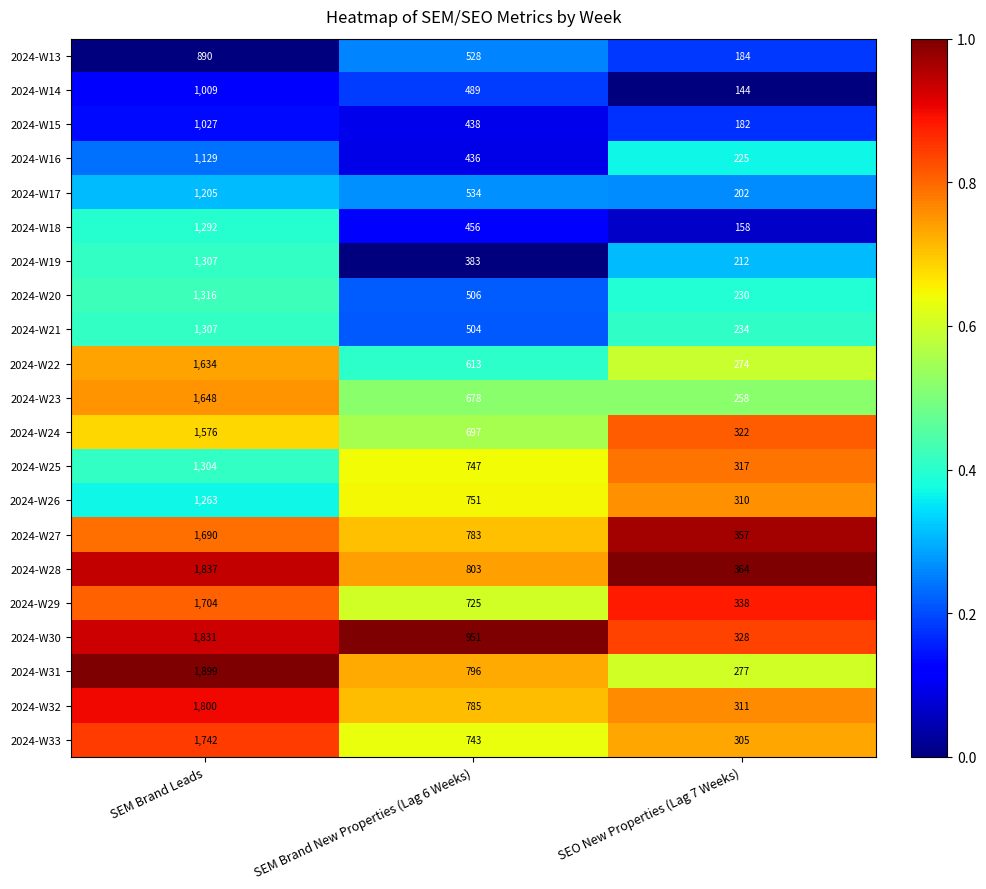

Rank the series at SEO New Properties (Lag 7 Weeks) from lowest to highest value.

2024-W14, 2024-W18, 2024-W15, 2024-W13, 2024-W17, 2024-W19, 2024-W16, 2024-W20, 2024-W21, 2024-W23, 2024-W22, 2024-W31, 2024-W33, 2024-W26, 2024-W32, 2024-W25, 2024-W24, 2024-W30, 2024-W29, 2024-W27, 2024-W28